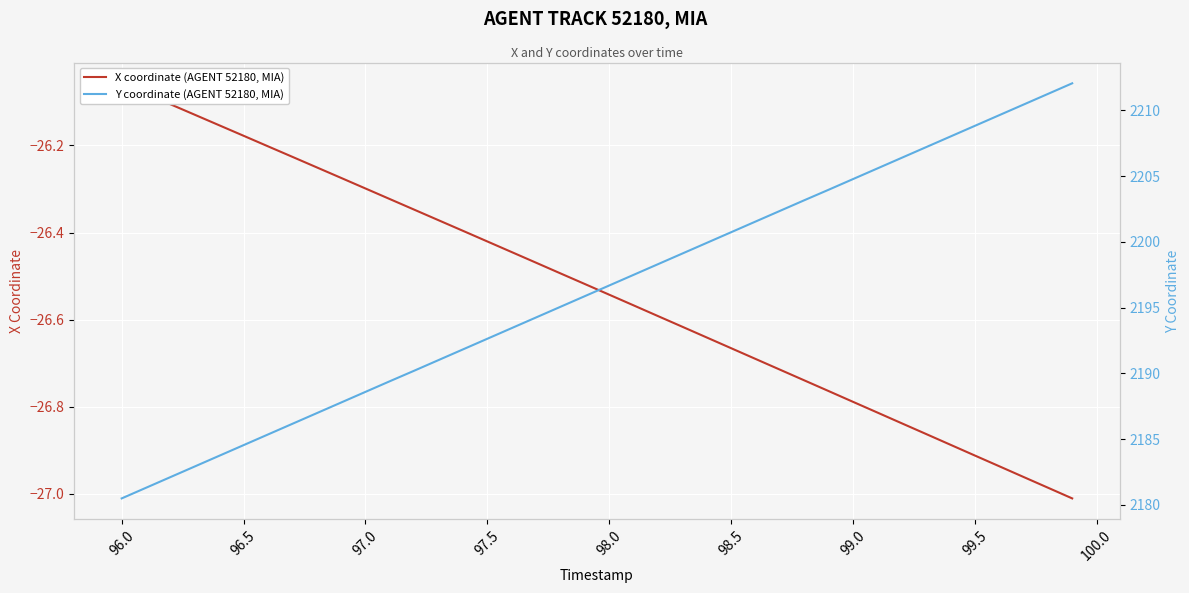

How many lines are shown in the chart?

2